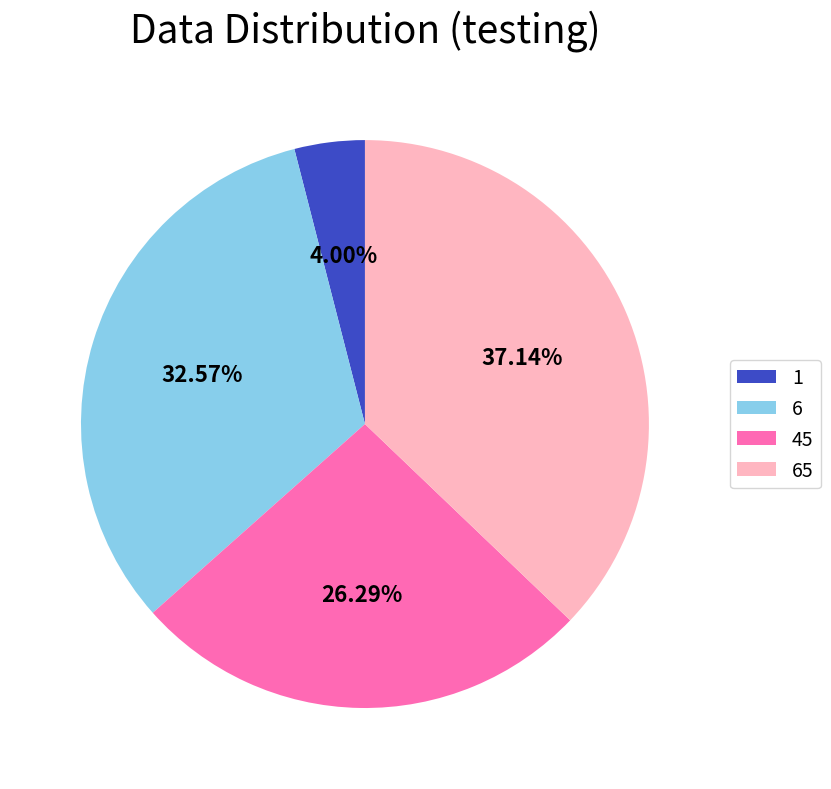

Count the number of slices in the pie.

4